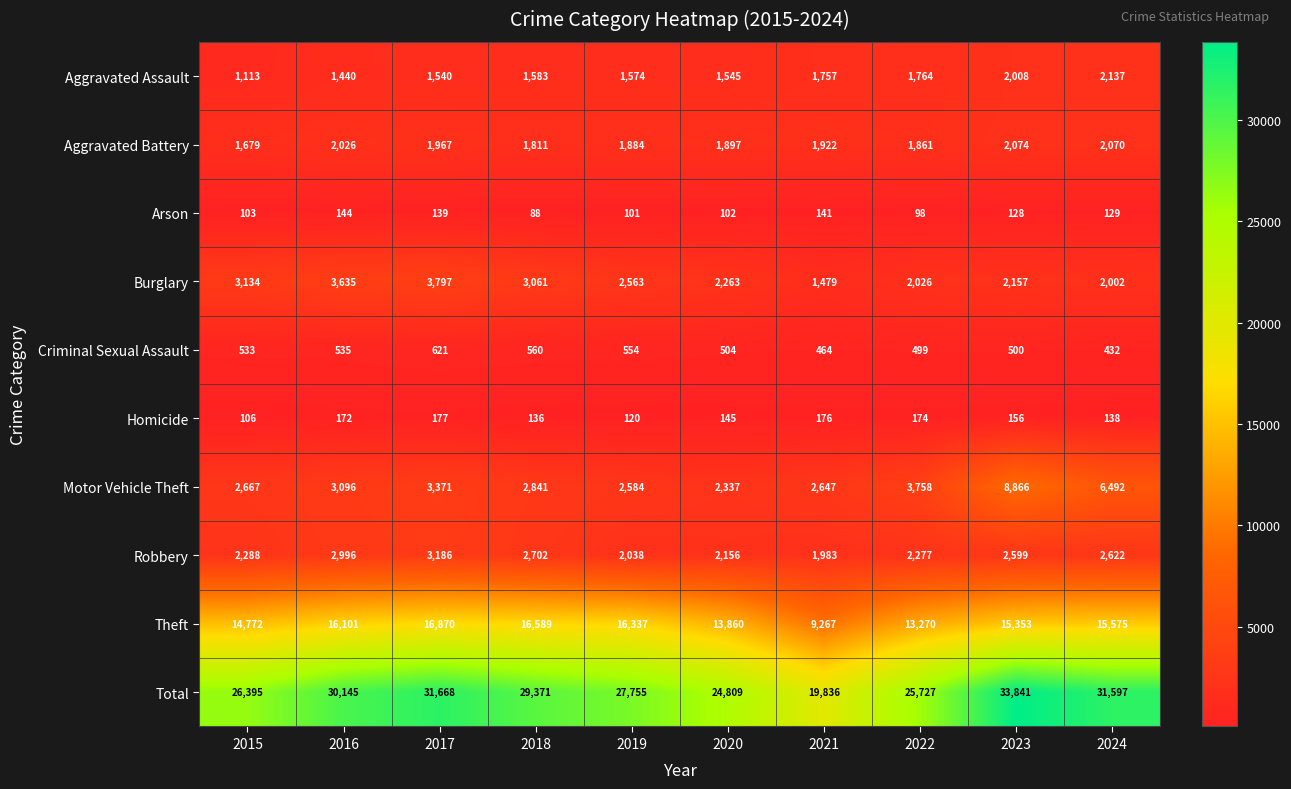

What is the difference between the maximum and minimum values in the Criminal Sexual Assault series?

189